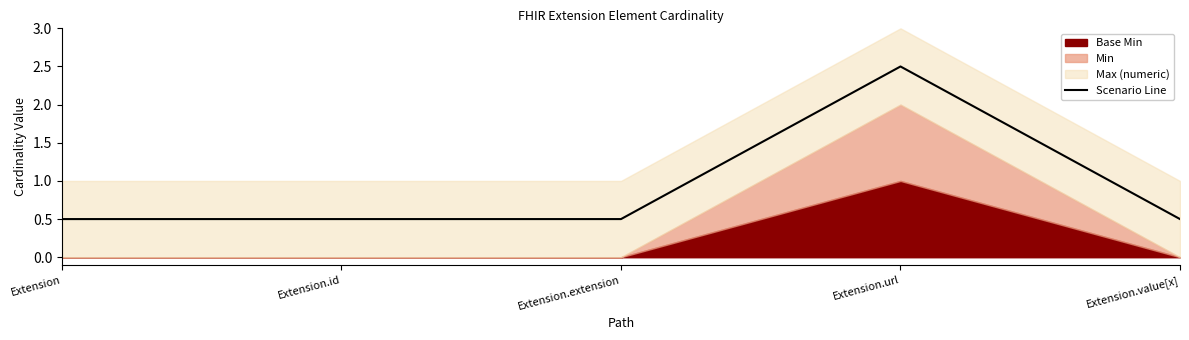

Reading left to right, extract all data points from this chart.

0.5	0.5	0.5	2.5	0.5